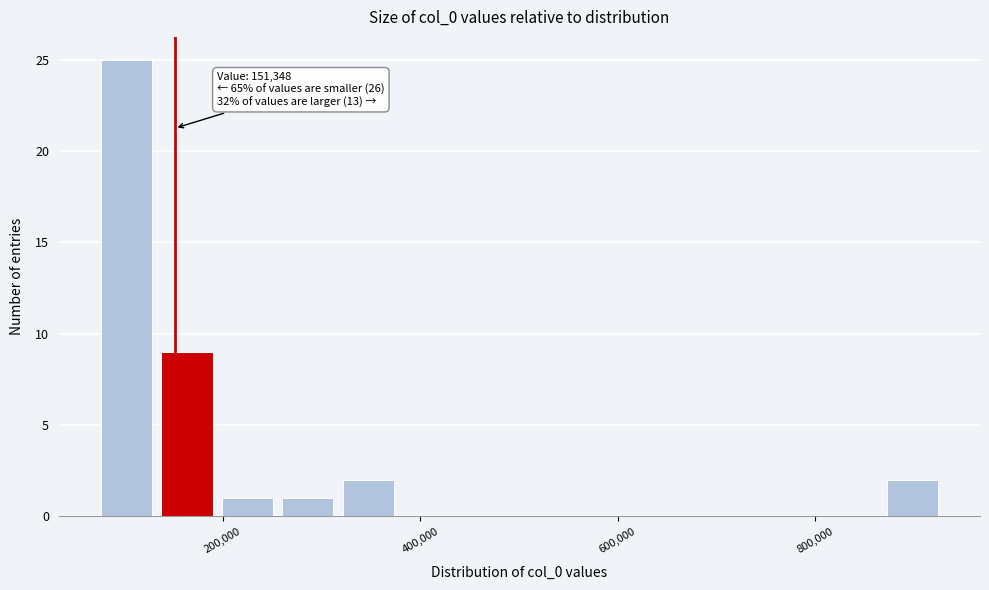

Around what value on the x-axis is the tallest bar? Give the approximate position of its centre, as read against the axis.

100000